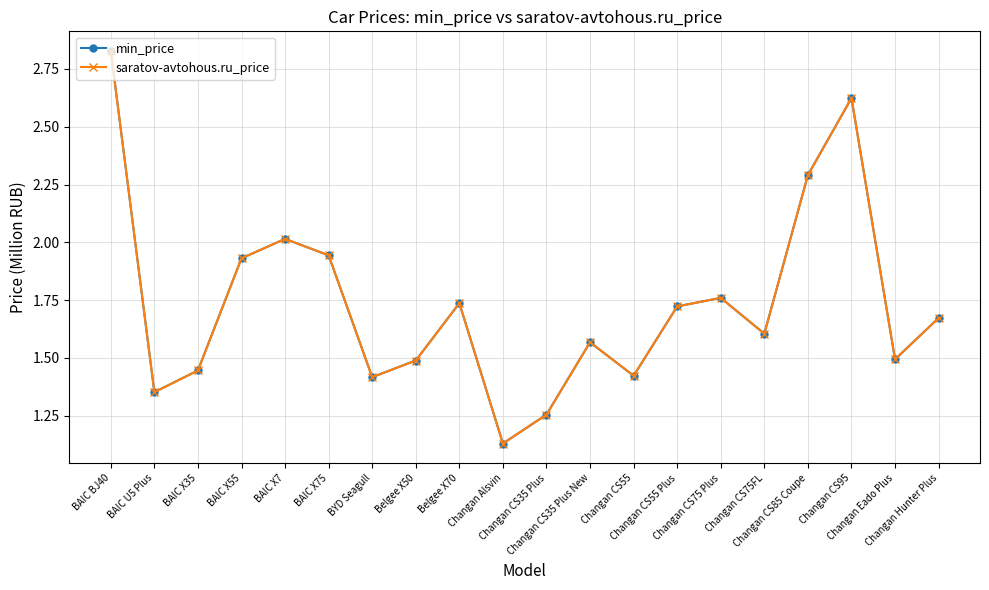

What is the total value across all series at BYD Seagull?

2.8